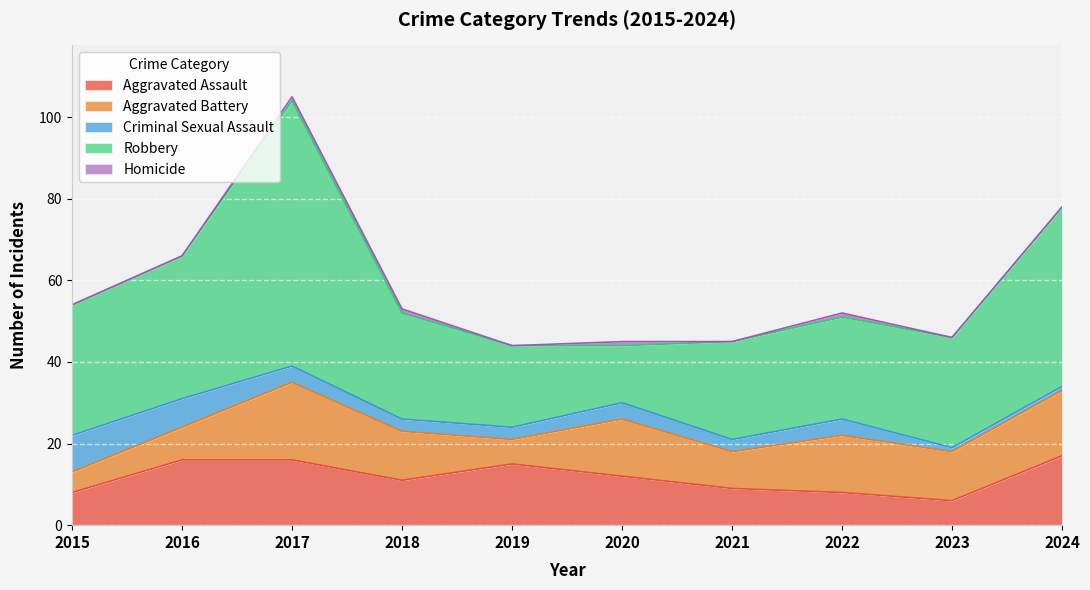

What is the total value across all series at 2016?

66